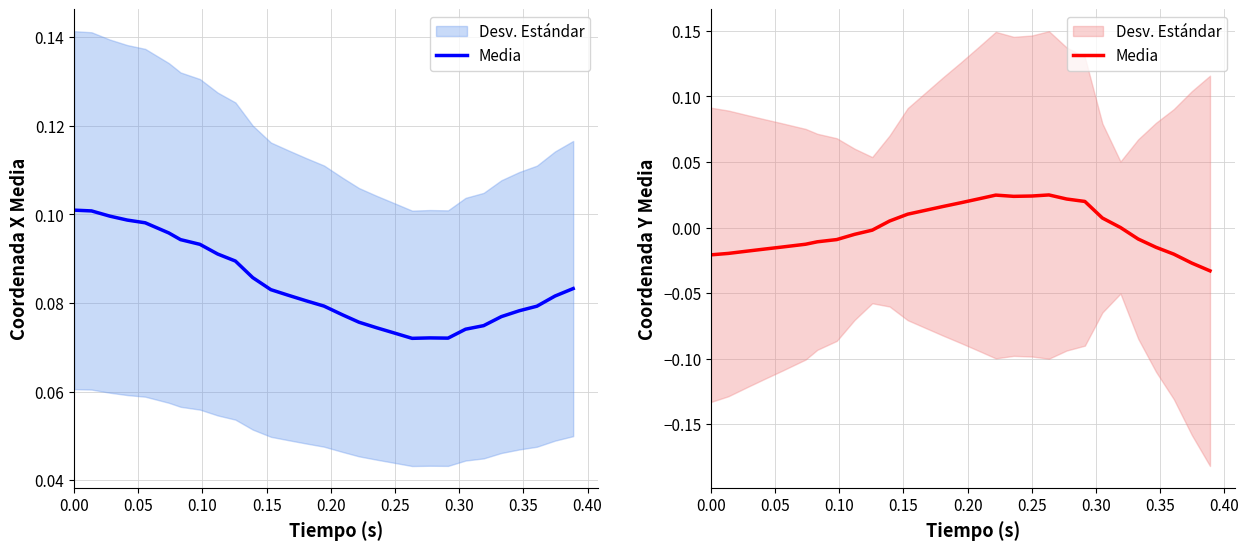

How many lines are shown in the chart?

1